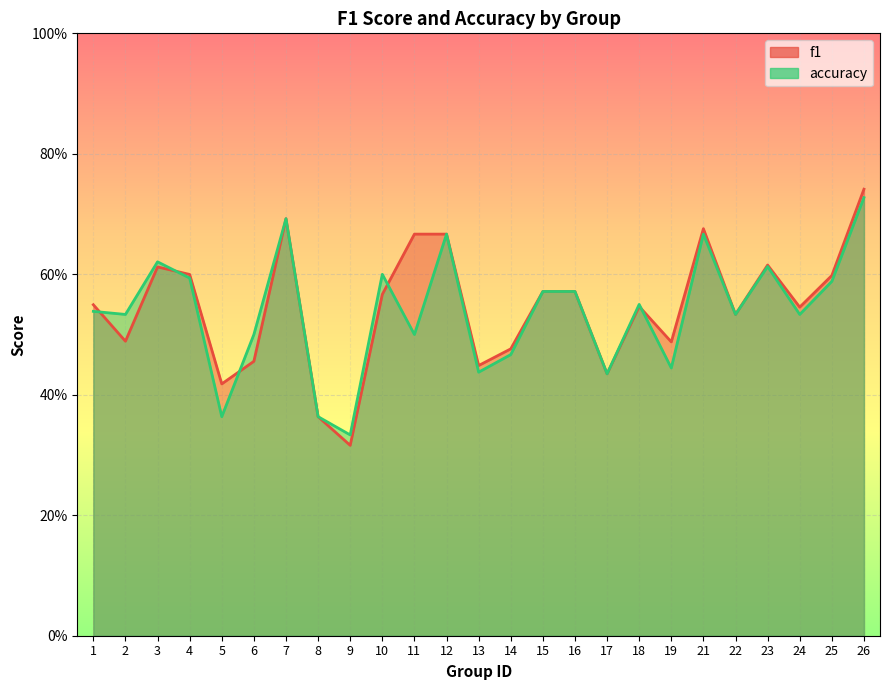

At which category is the sum across all series the highest?

26